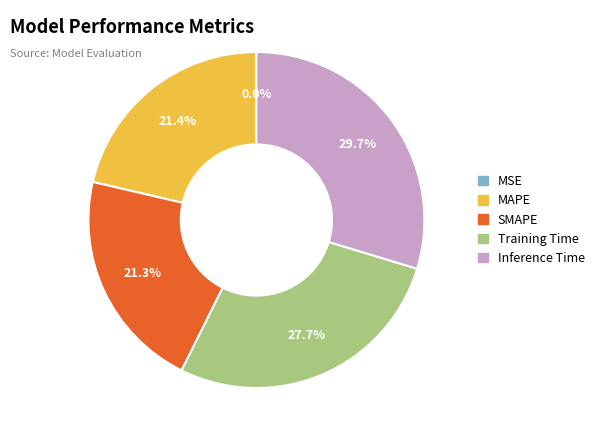

Which category has the biggest portion of the pie?

Inference Time